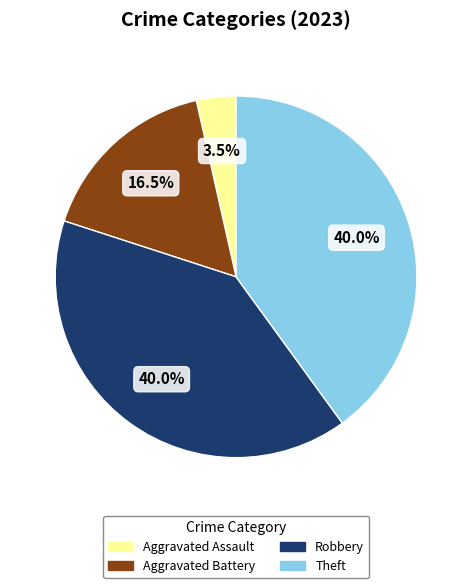

How many segments does this pie chart have?

4